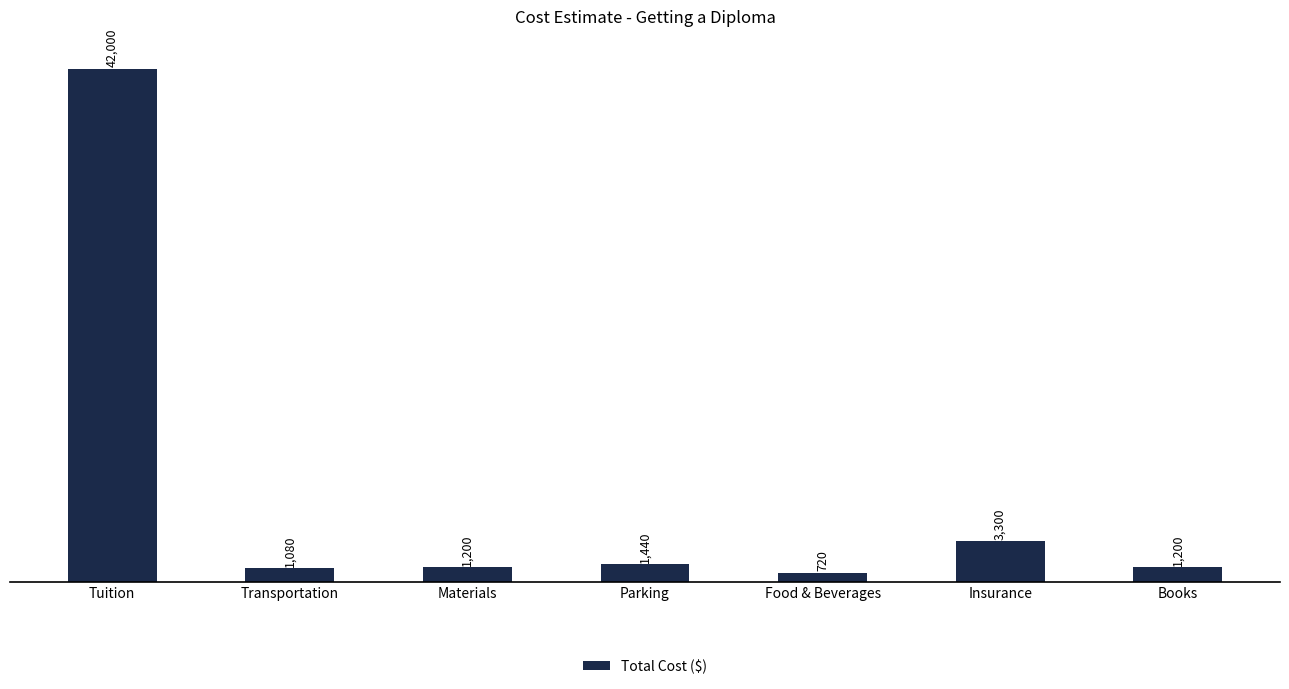

Is it true that the value at Insurance is 5434?

False